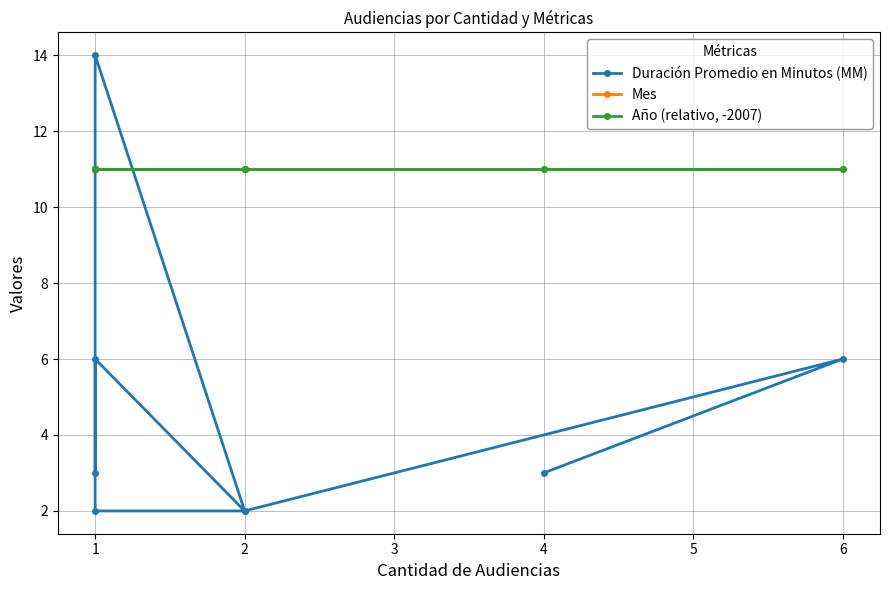

List the labels in order of Mes value, largest first.

1, 1, 2, 1, 1, 2, 6, 4